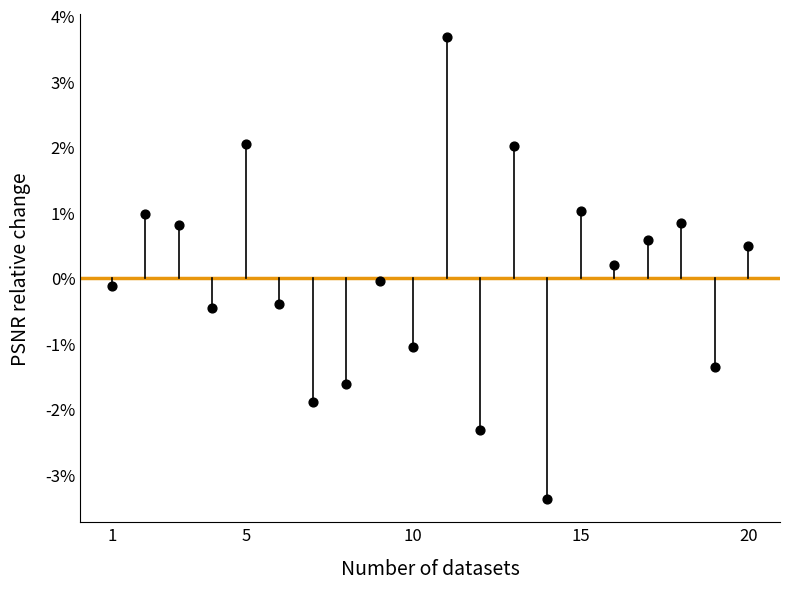

What is the range of Y values (max minus min)?

7.1